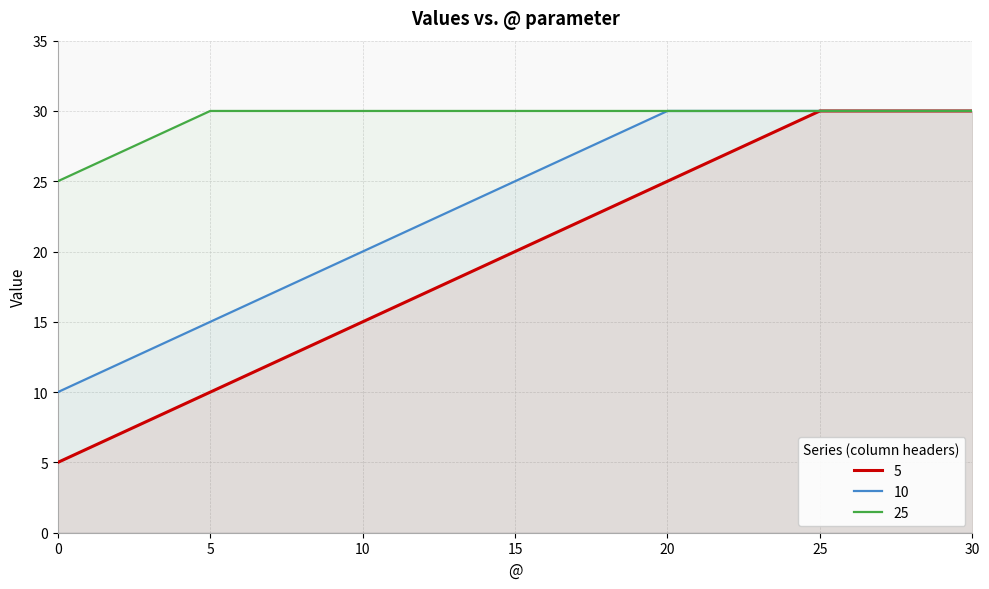

Between 0 and 20, which series saw the biggest shift?

5